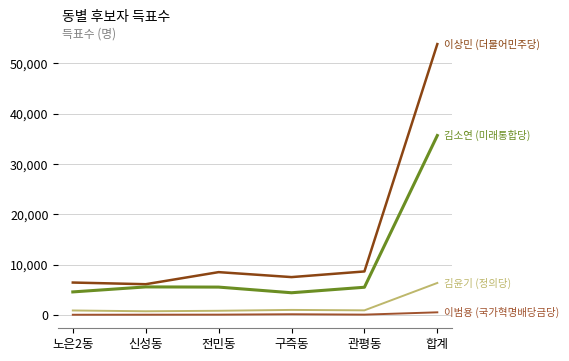

Reading right to left, transcribe all the data shown in this chart.

이상민 (더불어민주당): 합계=53785	관평동=8639	구즉동=7518	전민동=8504	신성동=6106	노은2동=6436
김소연 (미래통합당): 합계=35629	관평동=5502	구즉동=4409	전민동=5532	신성동=5568	노은2동=4576
김윤기 (정의당): 합계=6355	관평동=916	구즉동=1001	전민동=830	신성동=733	노은2동=889
이범용 (국가혁명배당금당): 합계=524	관평동=65	구즉동=140	전민동=62	신성동=52	노은2동=42